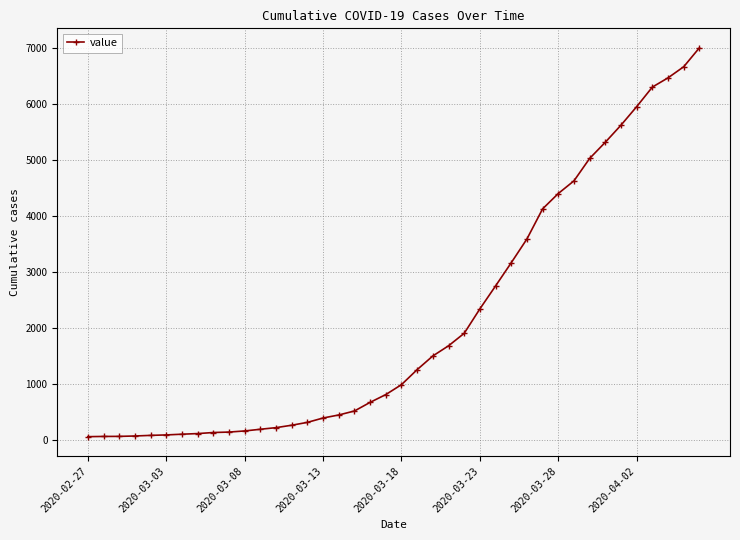

What is the maximum value shown in the chart?

7002